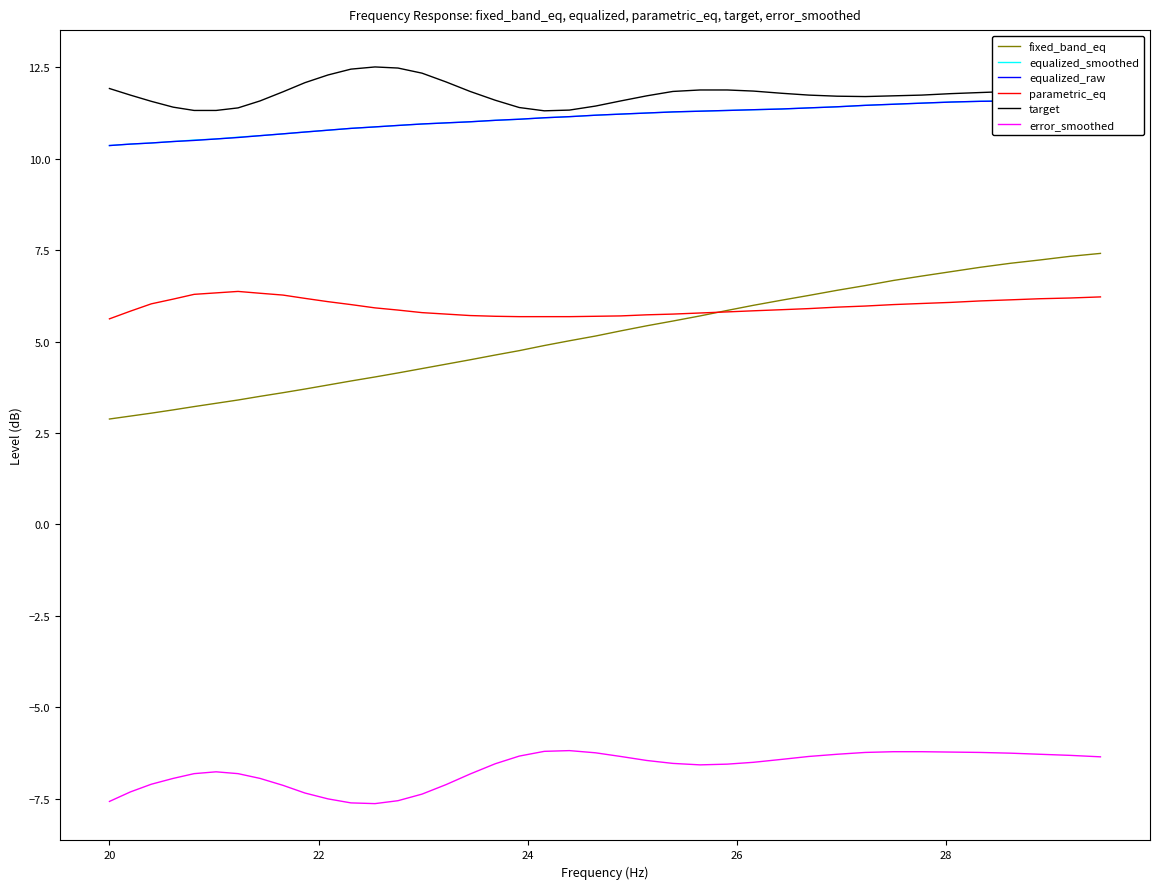

True or false: parametric_eq and target cross at least once.

False